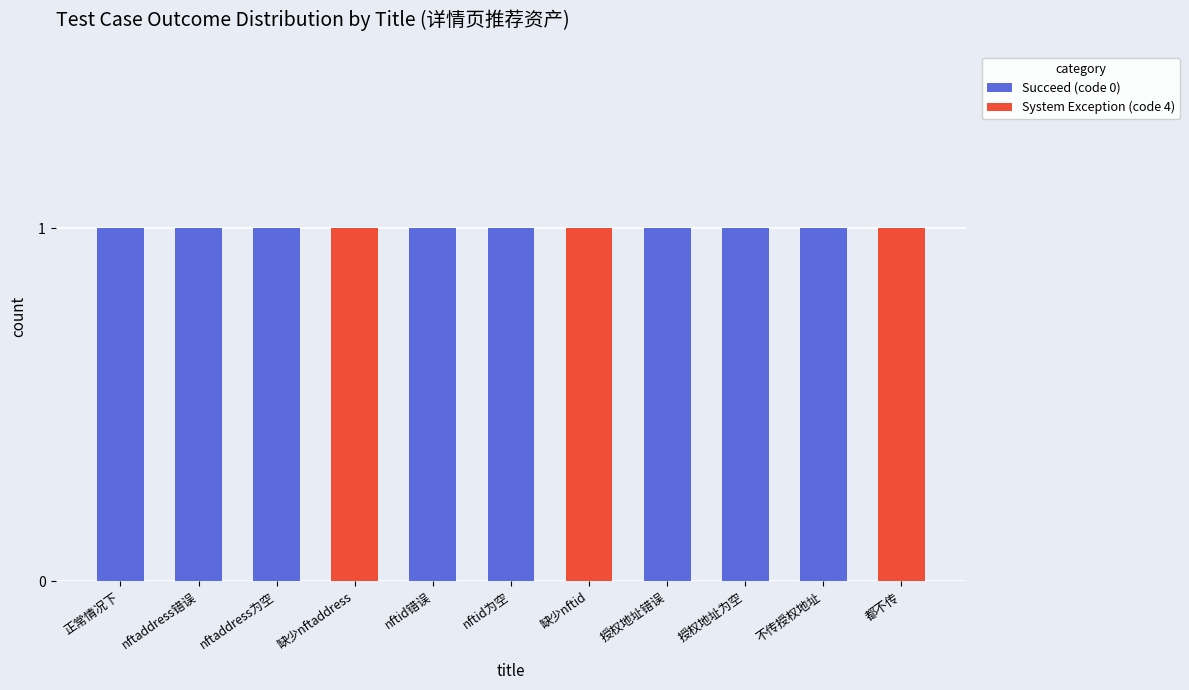

True or false: Succeed (code 0) has a value of 0 at 不传授权地址.

False